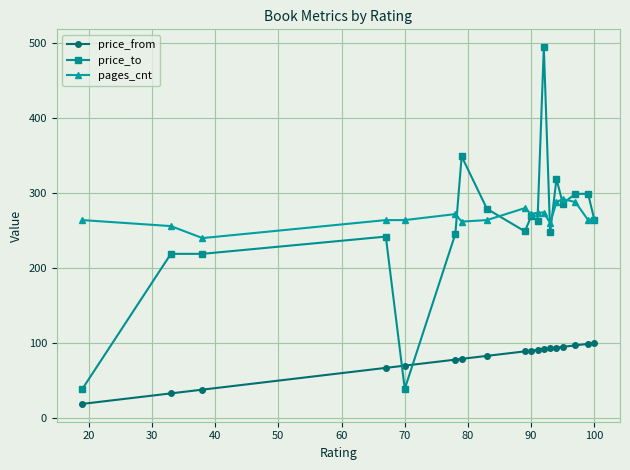

How many data points in price_to are above 264?

9